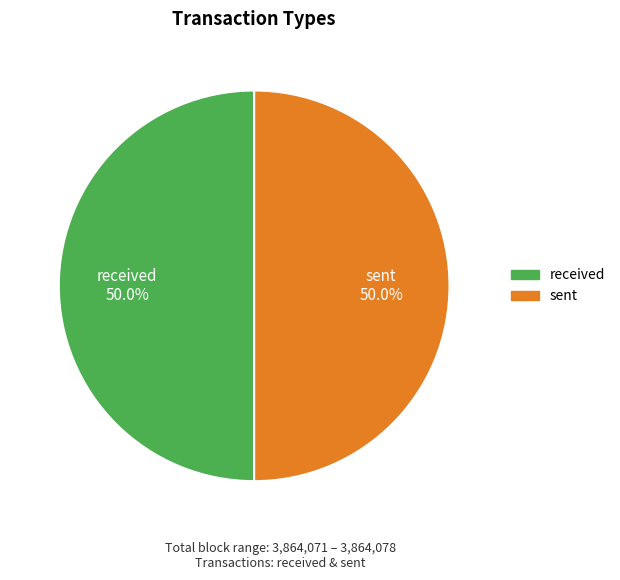

What percentage is the received slice, to the nearest percent?

50%